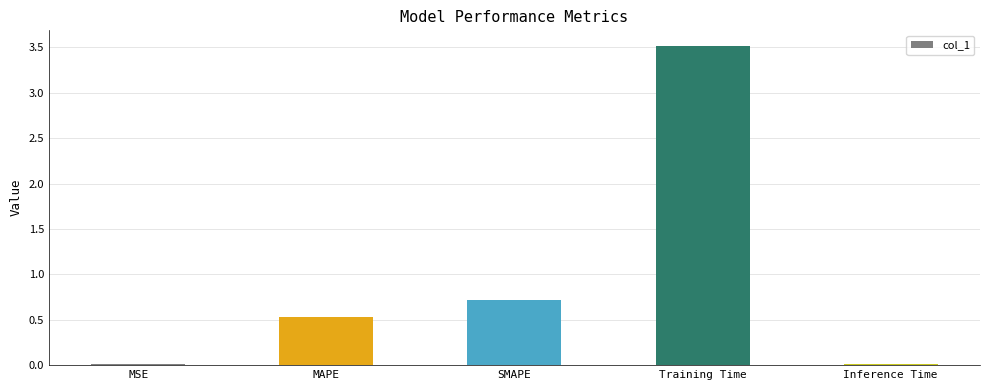

At which category does the chart reach its peak across all series?

Training Time